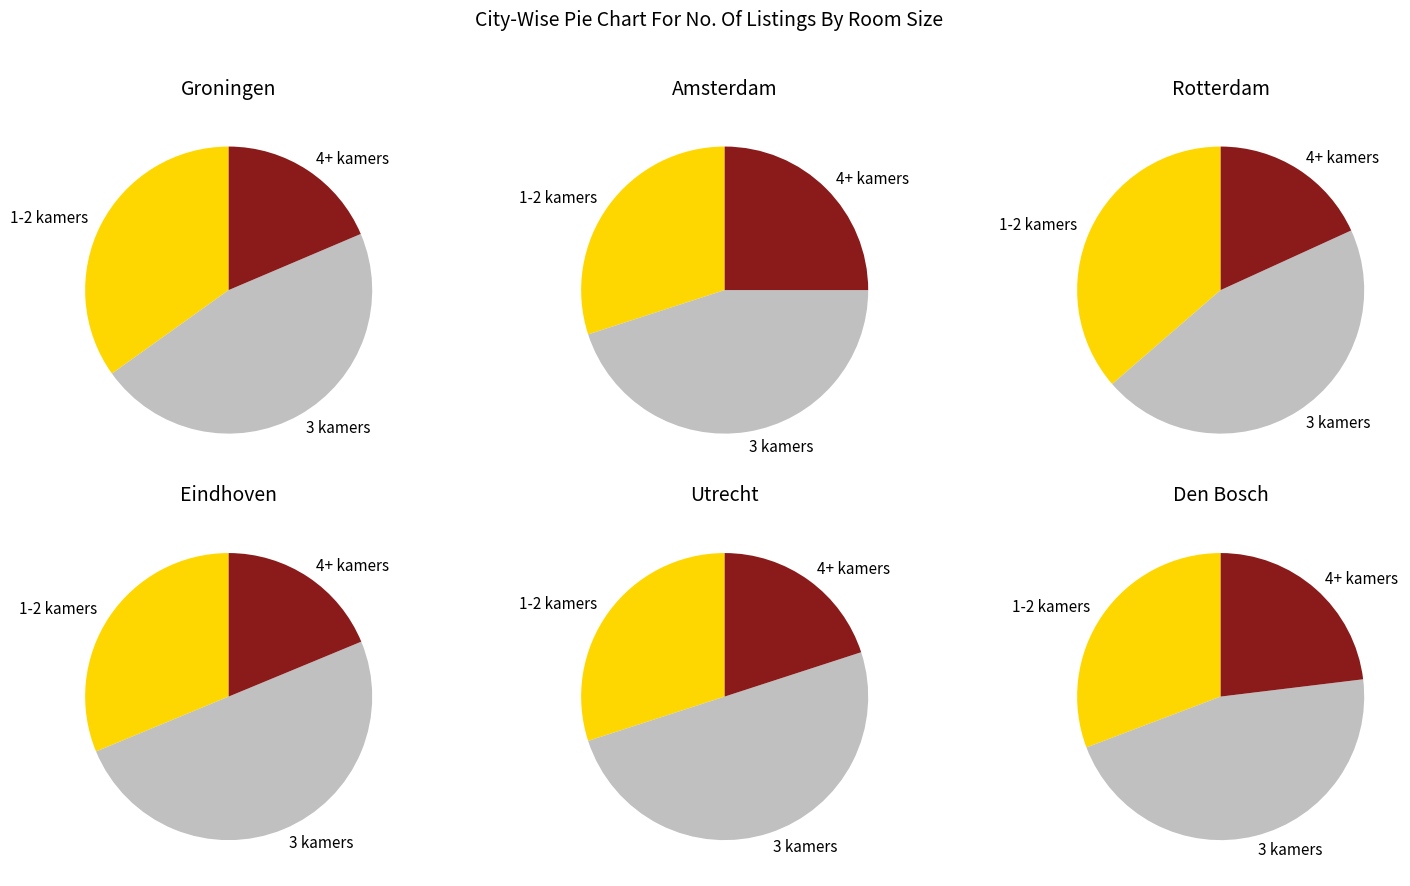

To the nearest percent, what is the difference between the largest and smallest slice percentages?

36%